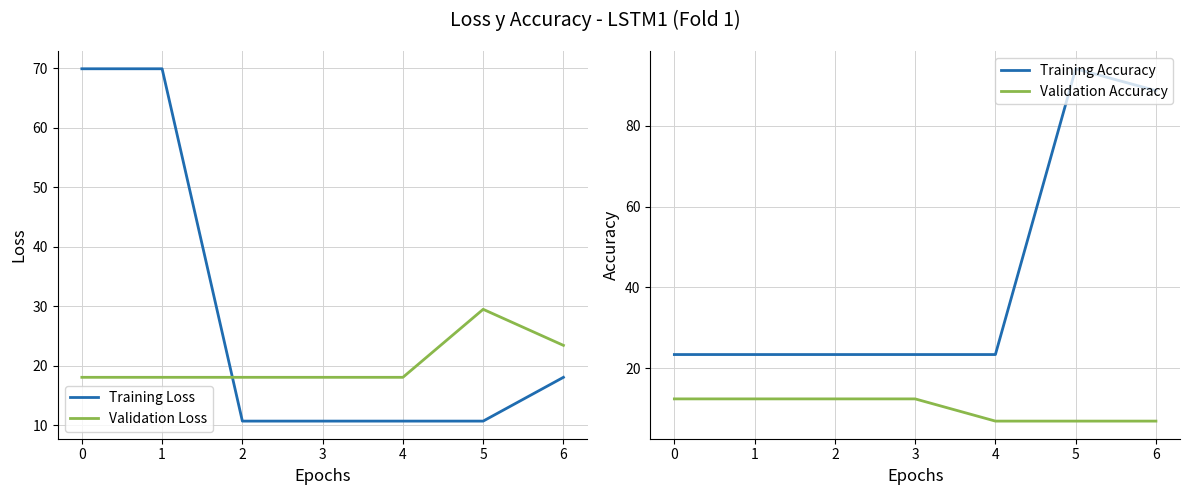

The Training Accuracy series shows 23.4 at 4. True or false?

True